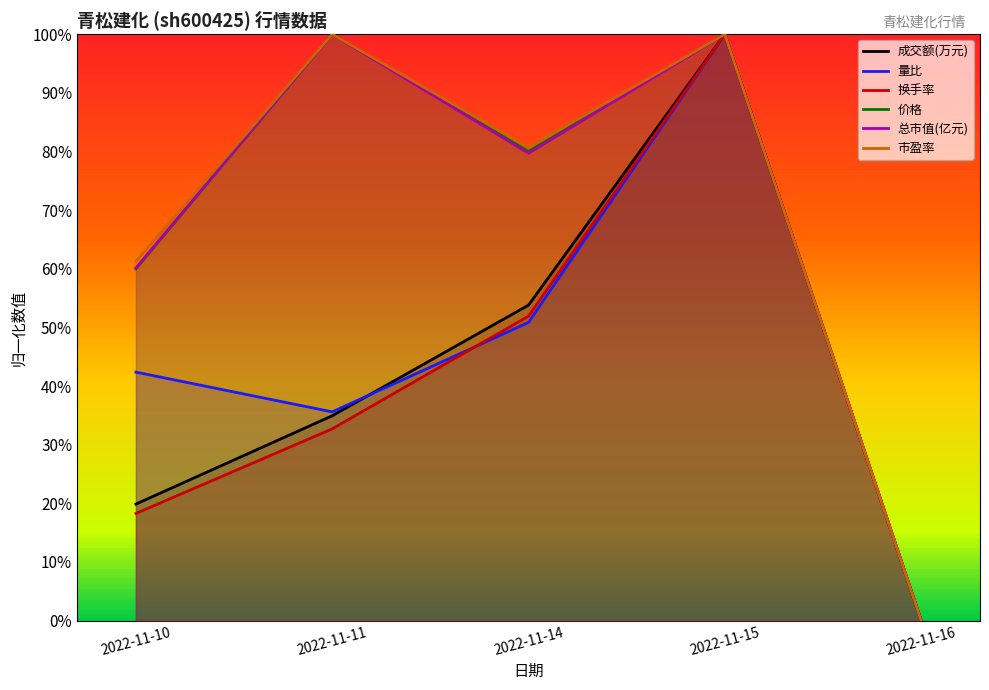

What is the average value of the 市盈率 series?

0.7